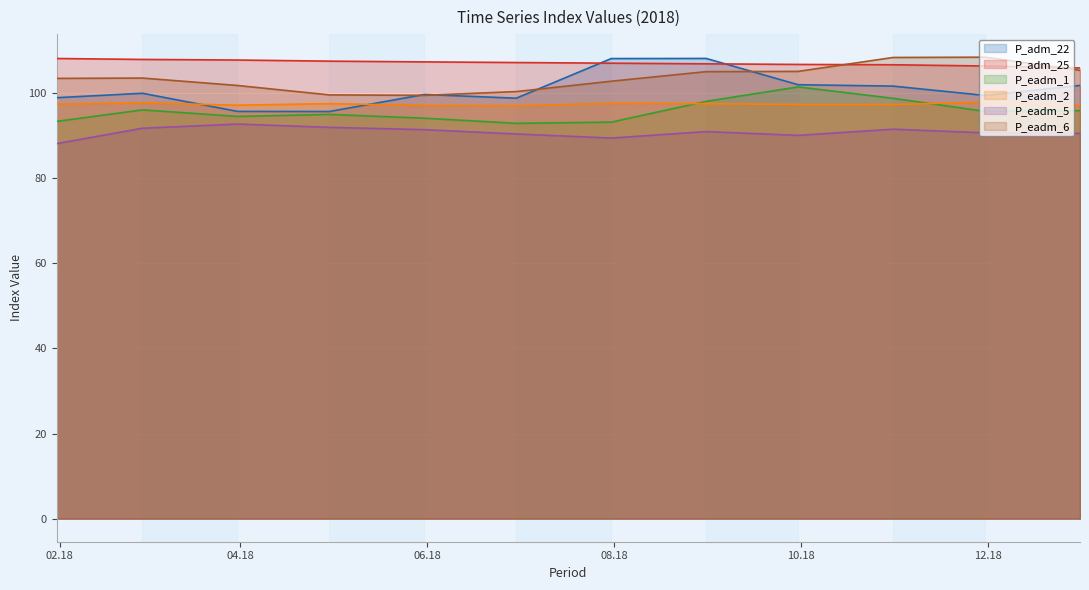

What is the maximum value for P_eadm_6?

108.4